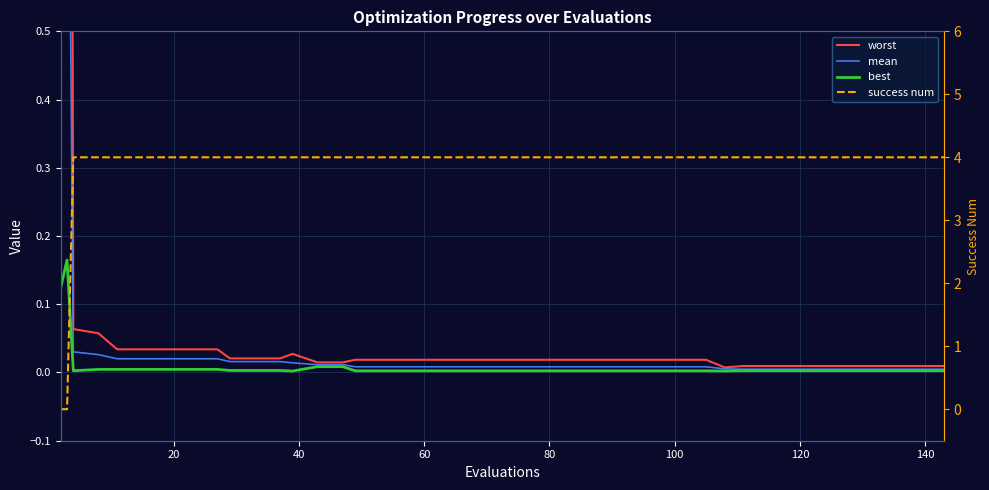

How many intersections are there between success num and mean?

1